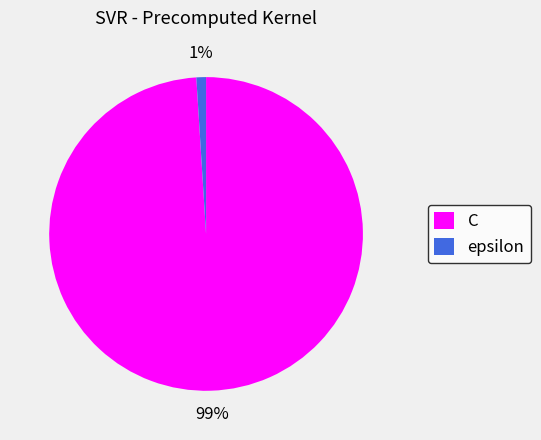

Is C the majority of the pie?

Yes